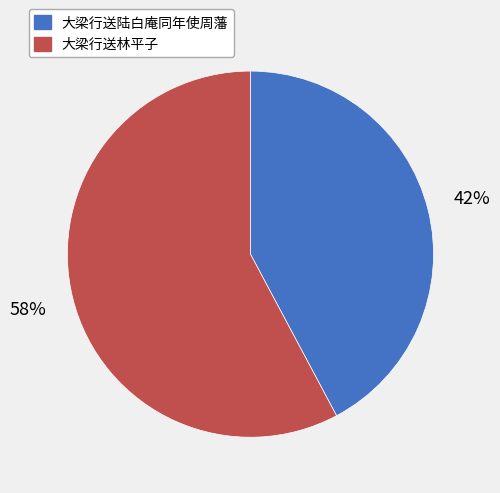

Which category has the biggest portion of the pie?

大梁行送林平子